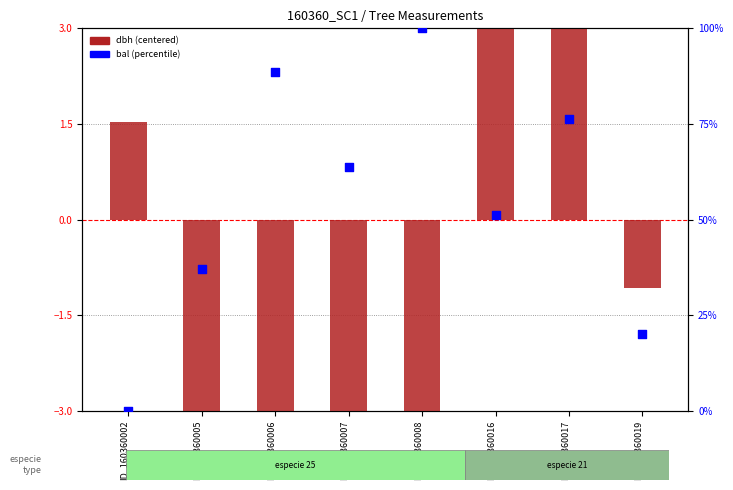

What is the total value across all series at ID_160360016?

63.4